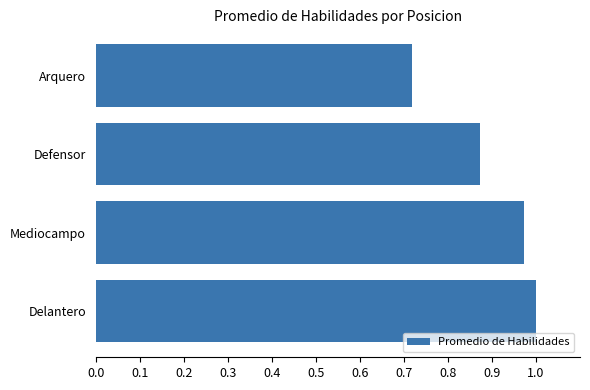

Rank the categories by value from lowest to highest.

Arquero, Defensor, Mediocampo, Delantero